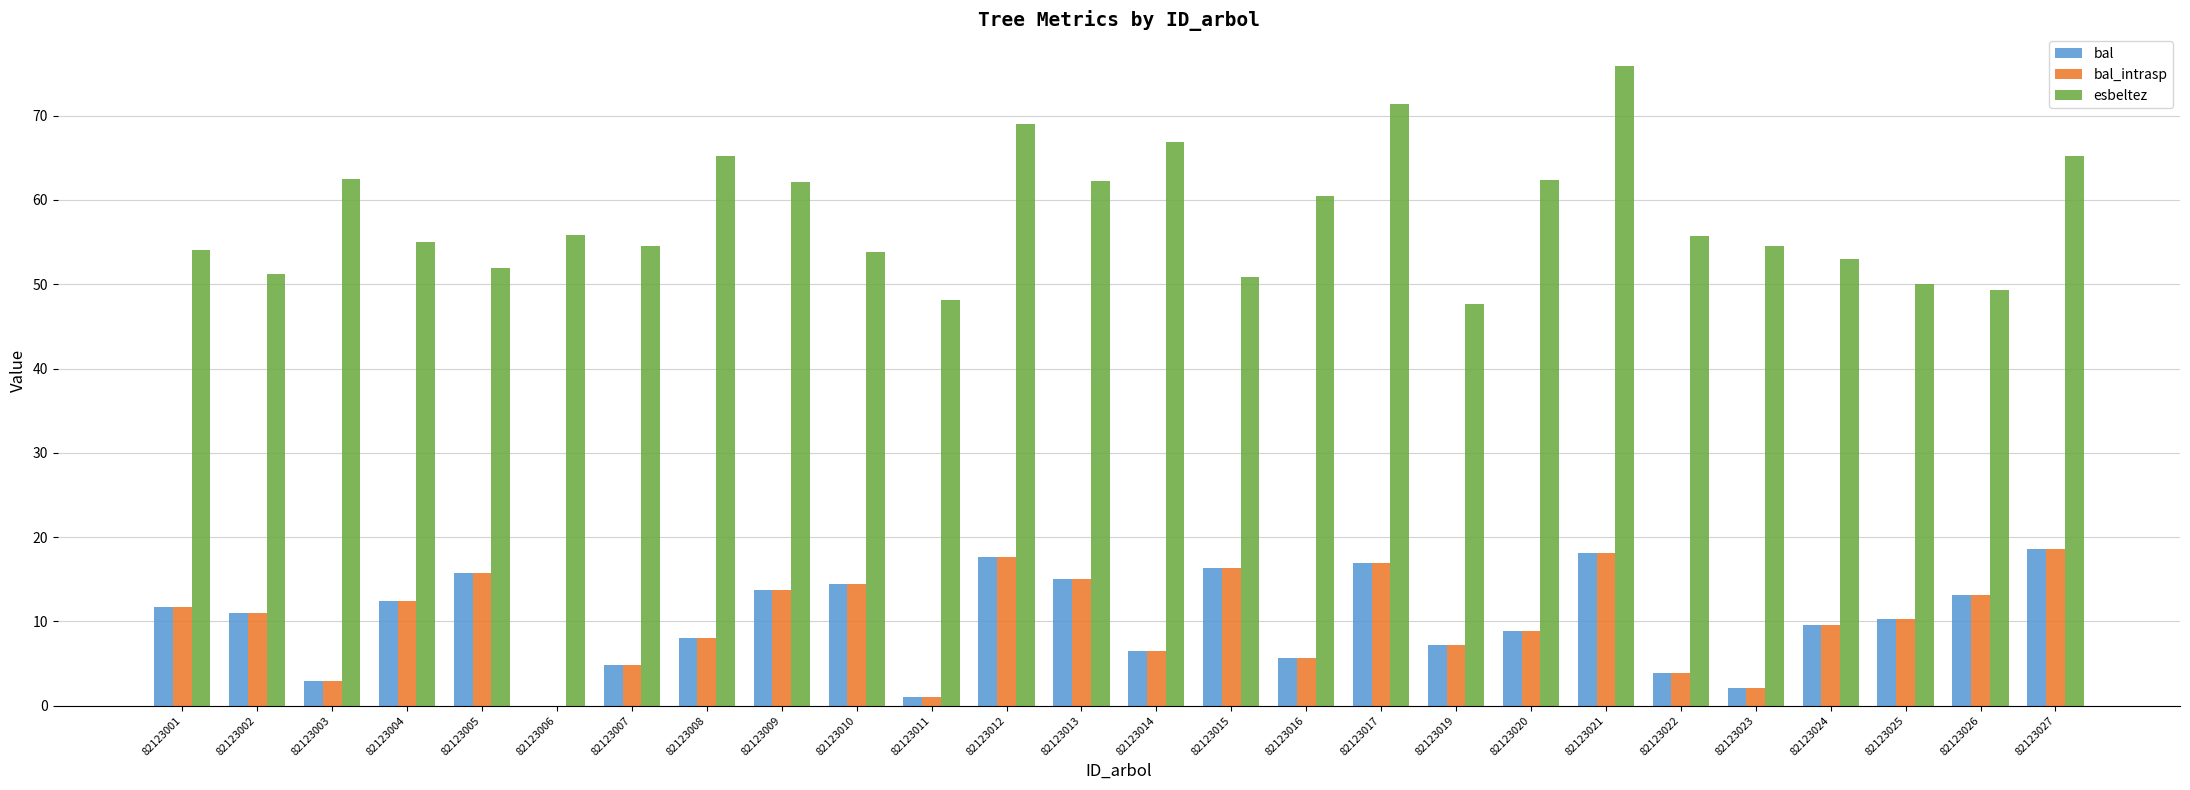

True or false: bal has a value of 16.4 at 82123015.

True